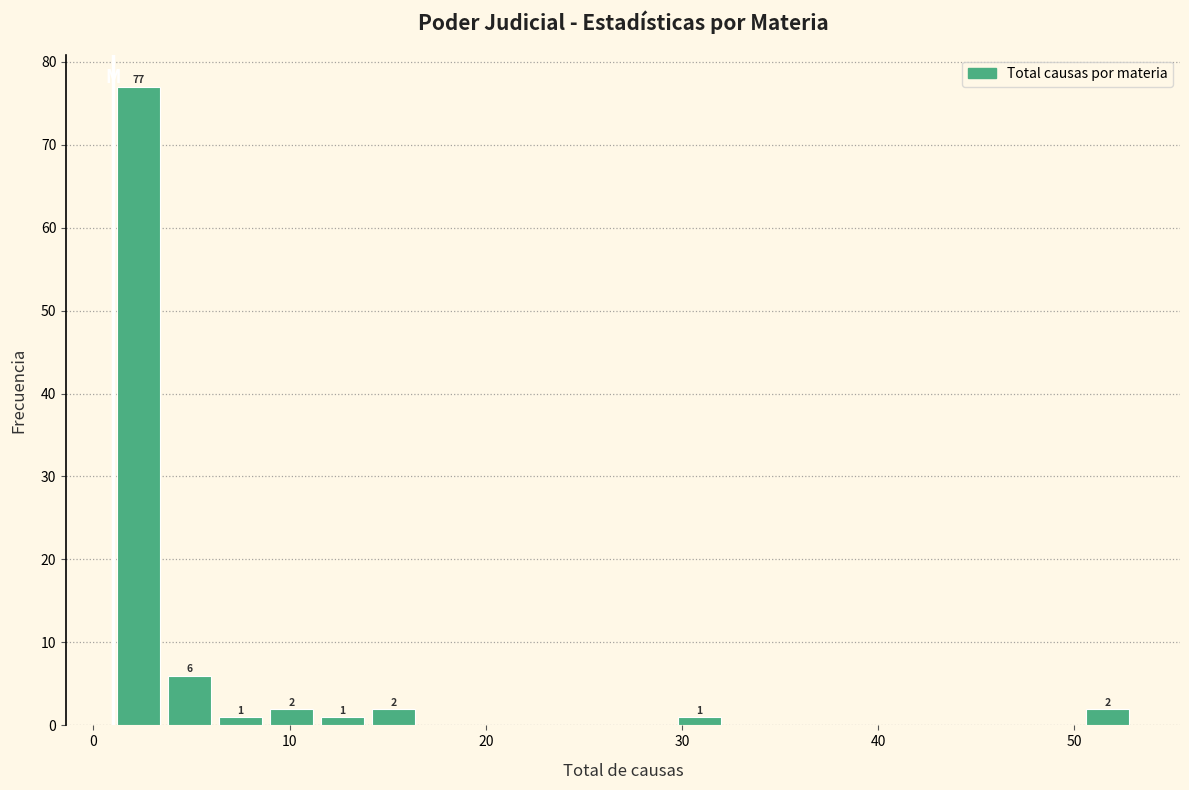

Read against the x-axis, roughly where is the centre of the tallest bar?

2